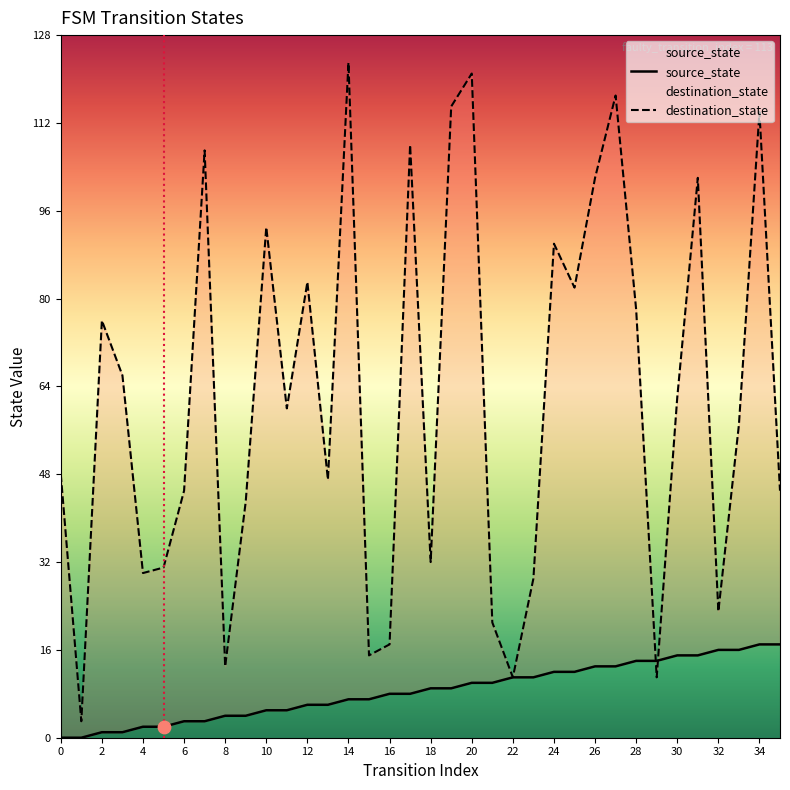

Which series contains the lowest Y value?

source_state